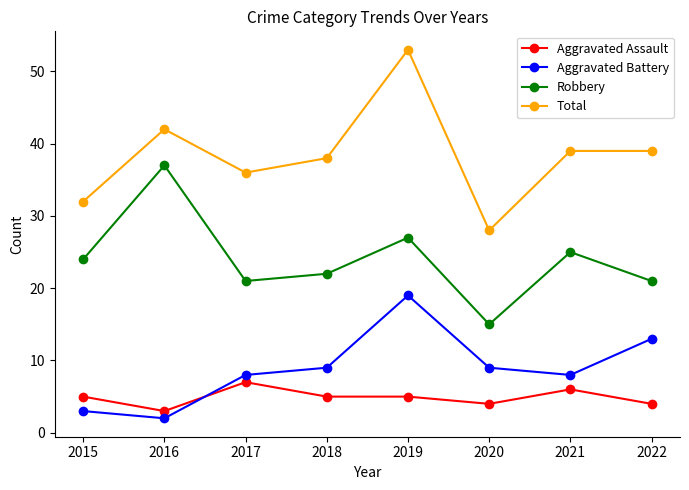

At 2022, list the series in order from largest to smallest.

Total, Robbery, Aggravated Battery, Aggravated Assault